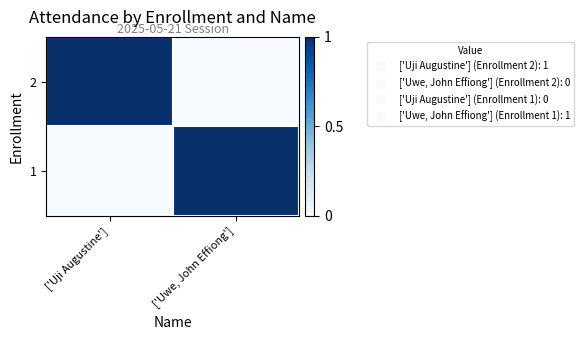

Rank the series at ['Uji Augustine'] from lowest to highest value.

1, 2